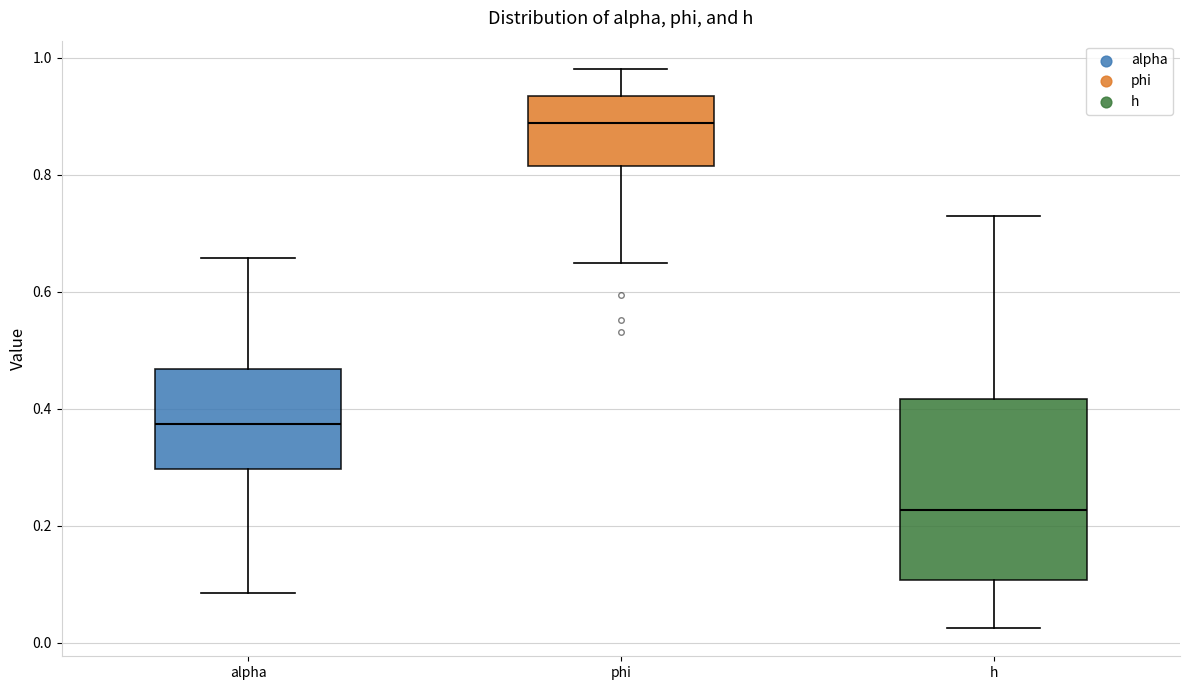

Which box is the tallest, from its lower edge to its upper edge?

h